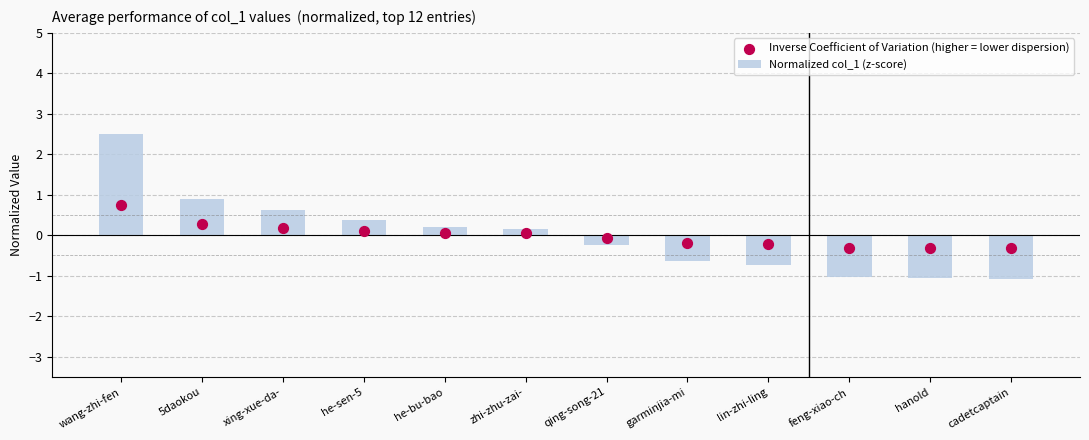

What are all the series names shown in the legend?

Normalized col_1 (z-score), Inverse Coefficient of Variation (higher = lower dispersion)